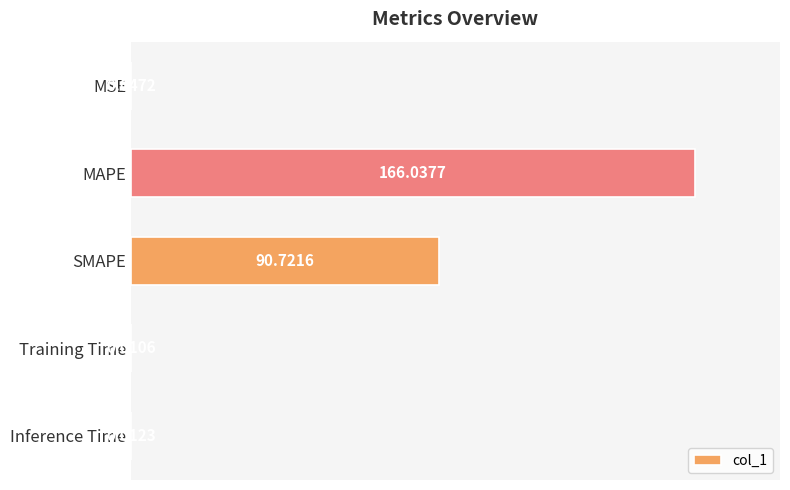

What is the sum of all values?

256.8